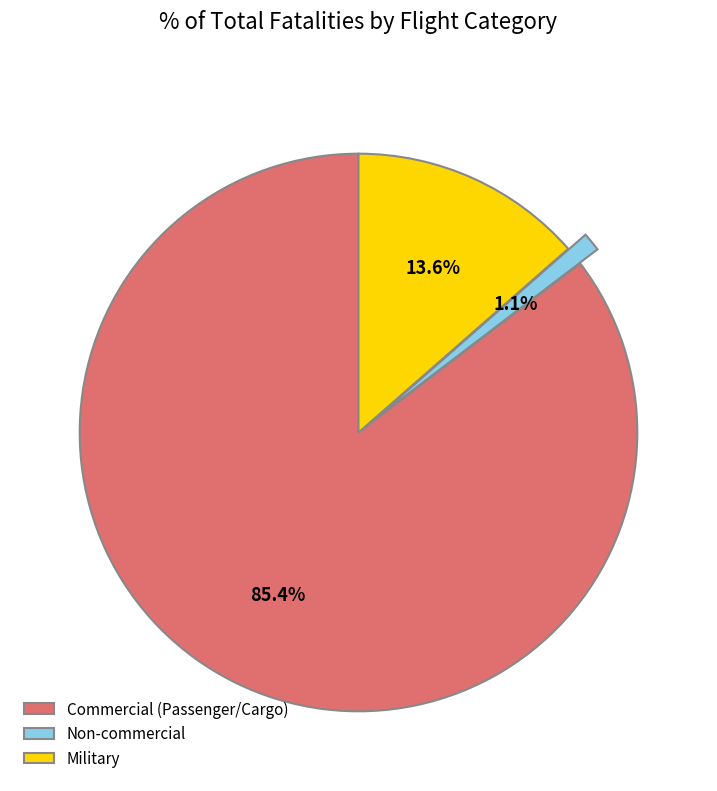

To the nearest percent, what is the difference between the Commercial (Passenger/Cargo) and Military slice percentages?

72%